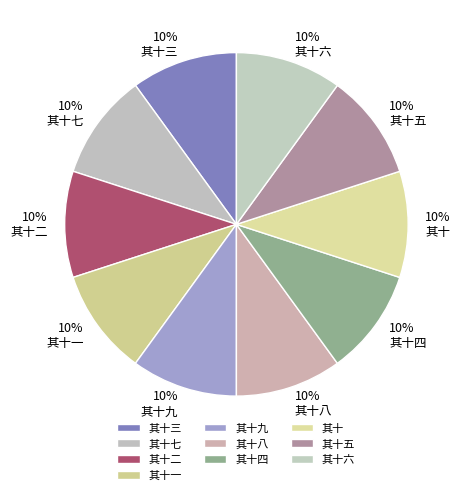

Combined, what portion of the pie is 其十七 and 其十?

20.0%